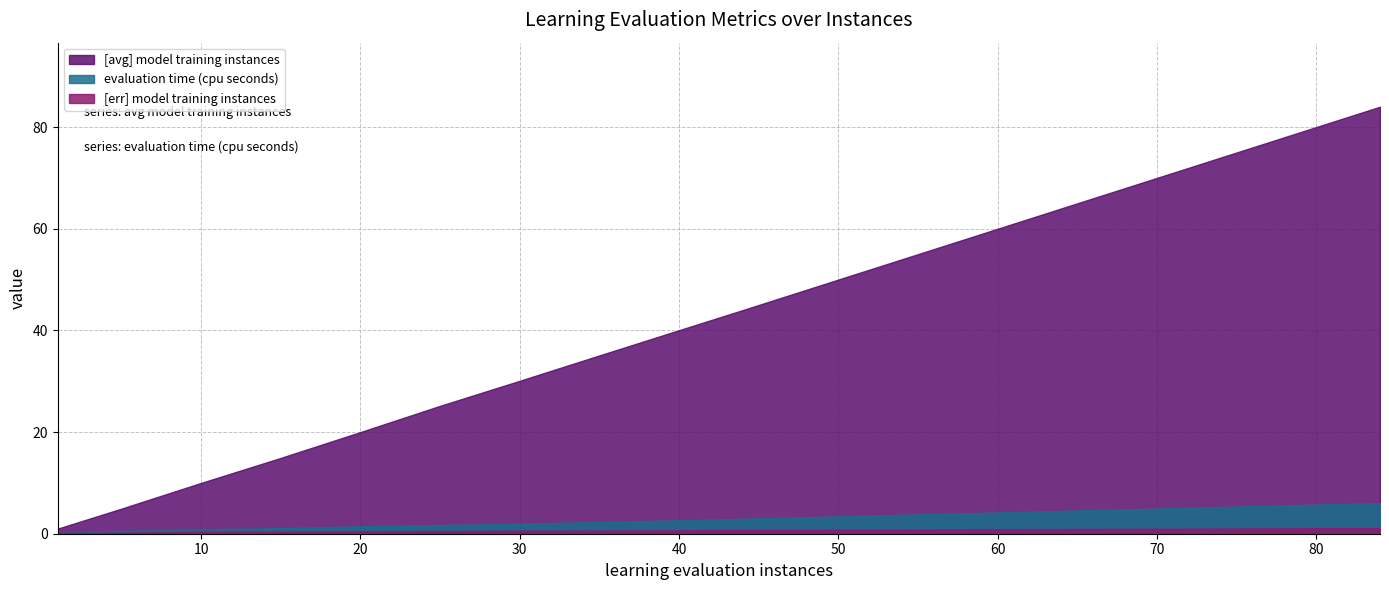

What is the value of the evaluation time (cpu seconds) point at the 18th from the left?

5.5